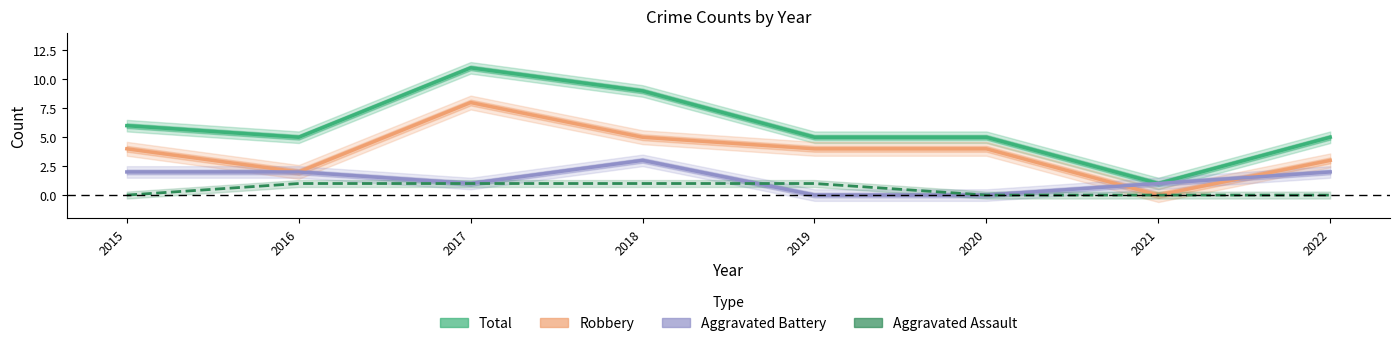

Between 2019 and 2021, which series saw the biggest shift?

Total